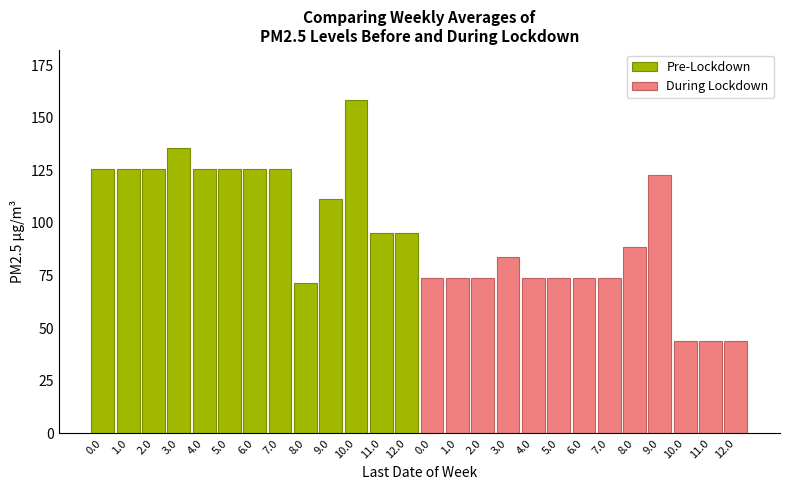

Does the chart contain any negative values?

No